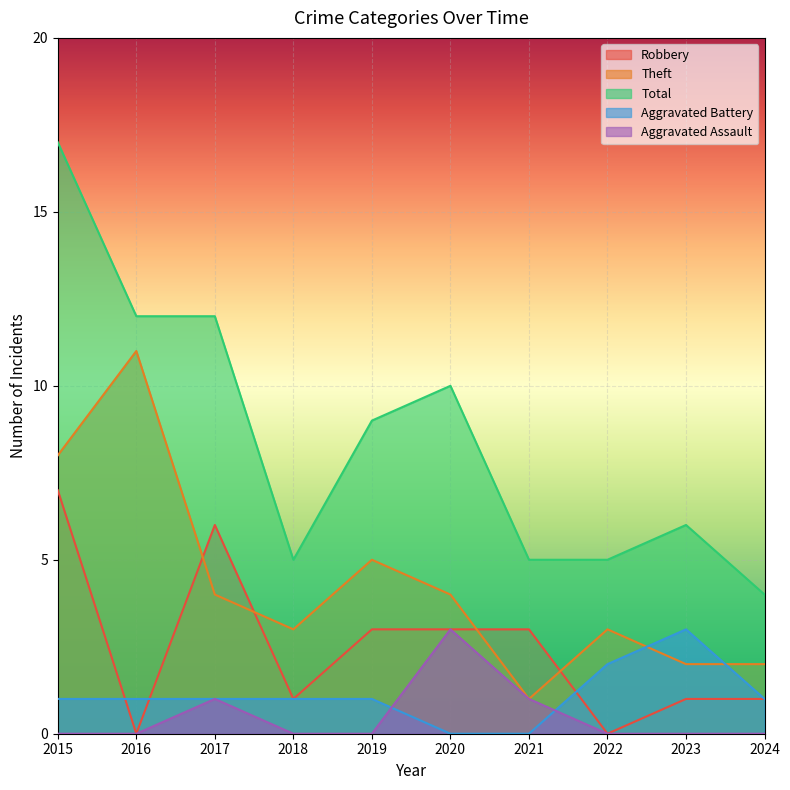

What is the difference between the Robbery values at 2015 and 2018?

6